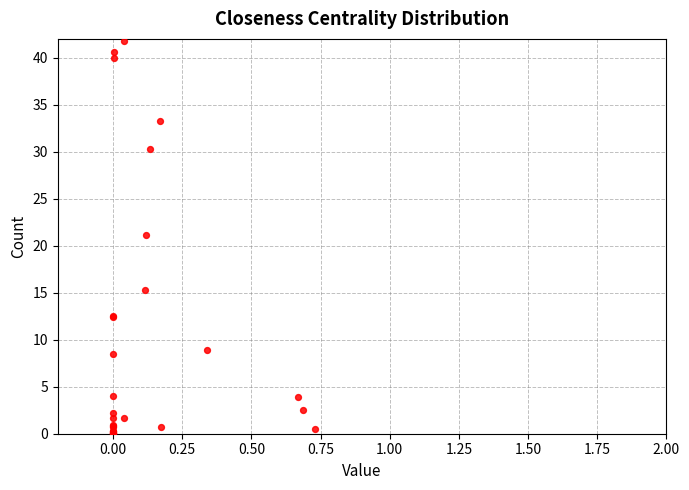

What Y value in the scatter plot is closest to 20?

21.1